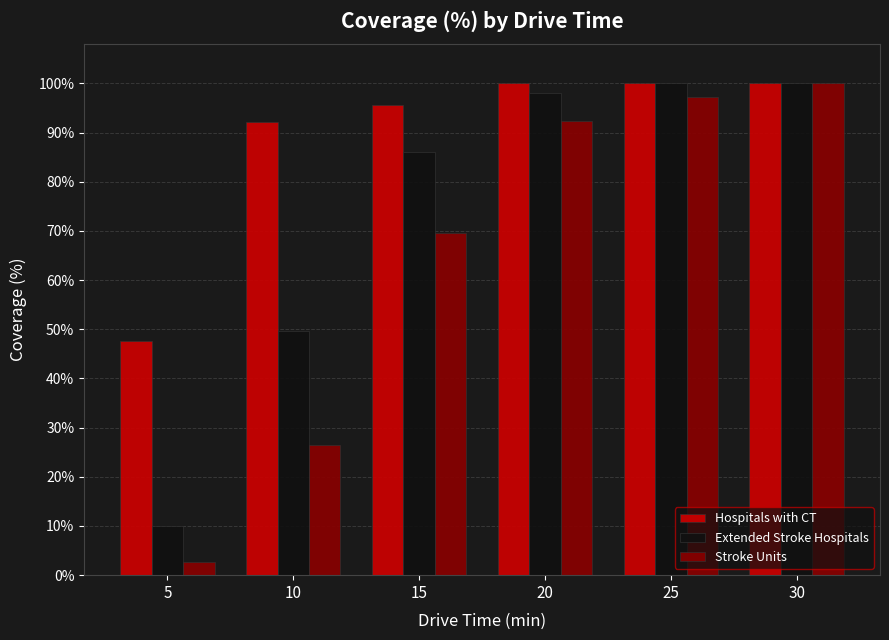

What is the value of the Hospitals with CT bar at the 5th from the left?

100.0